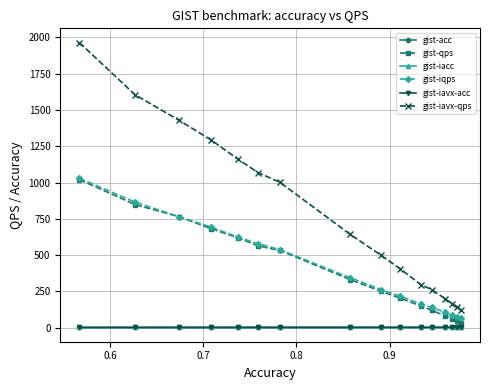

True or false: gist-iavx-qps and gist-iqps cross at least once.

False